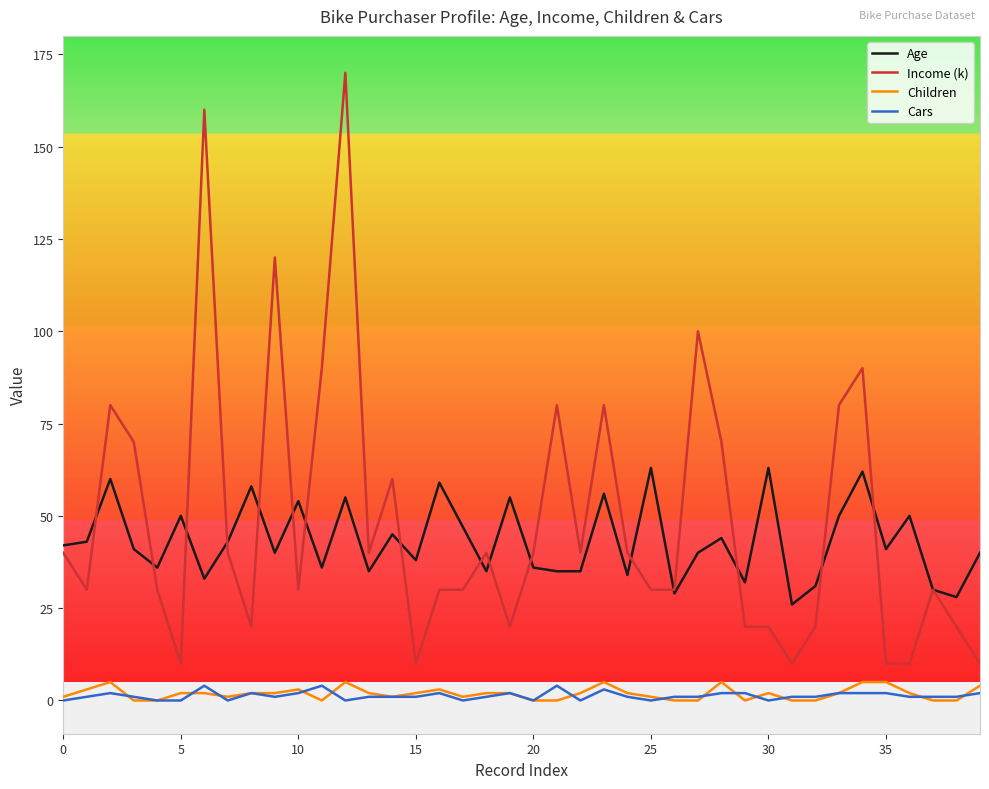

What is the maximum value for Income (k)?

170